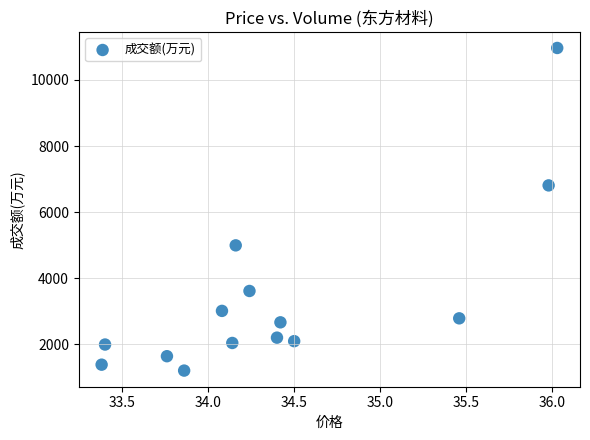

What is the range of Y values (max minus min)?

9754